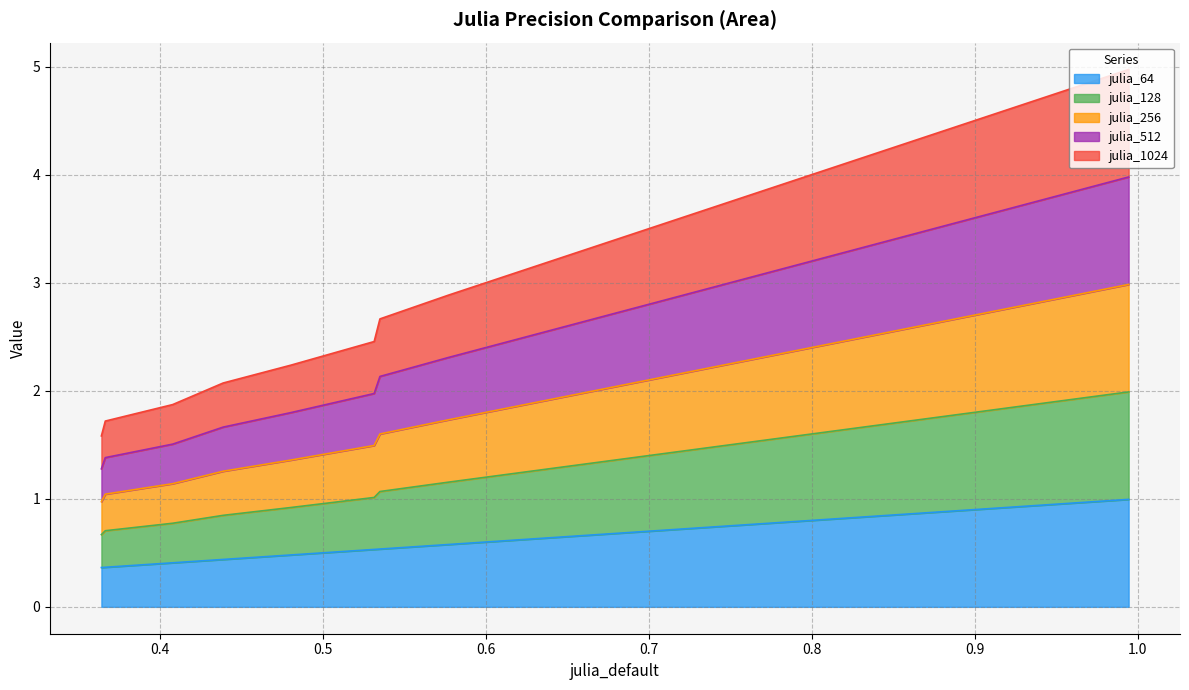

What are all the series names shown in the legend?

julia_64, julia_128, julia_256, julia_512, julia_1024